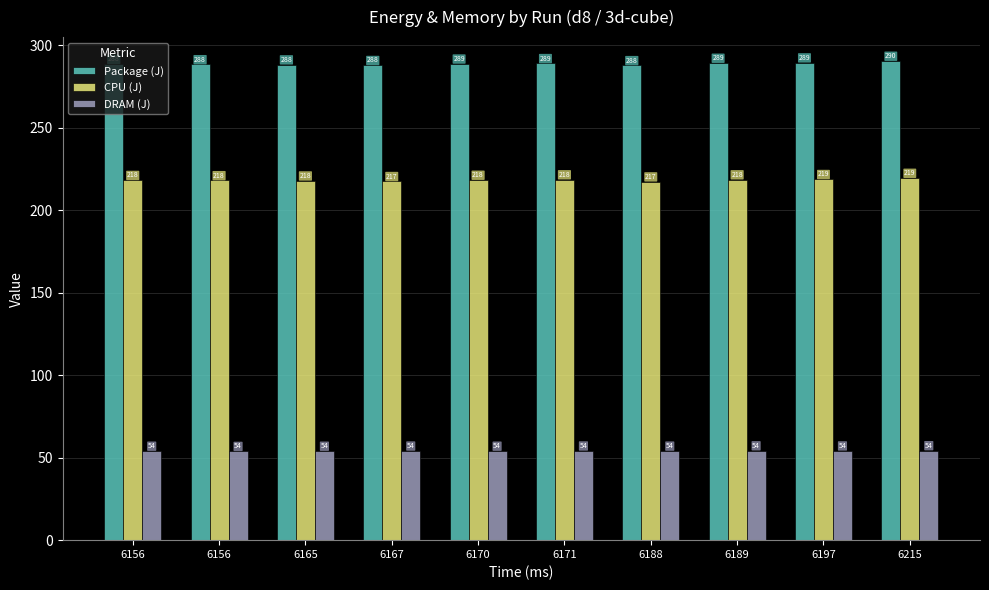

What is the difference between the Package (J) values at 6171 and 6156?

0.5